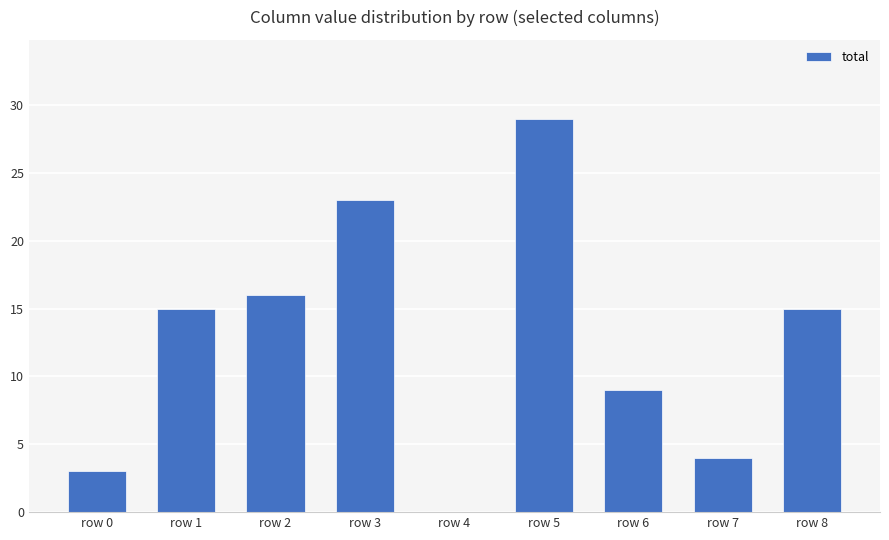

What is the approximate value at row 1, to the nearest 10?

20